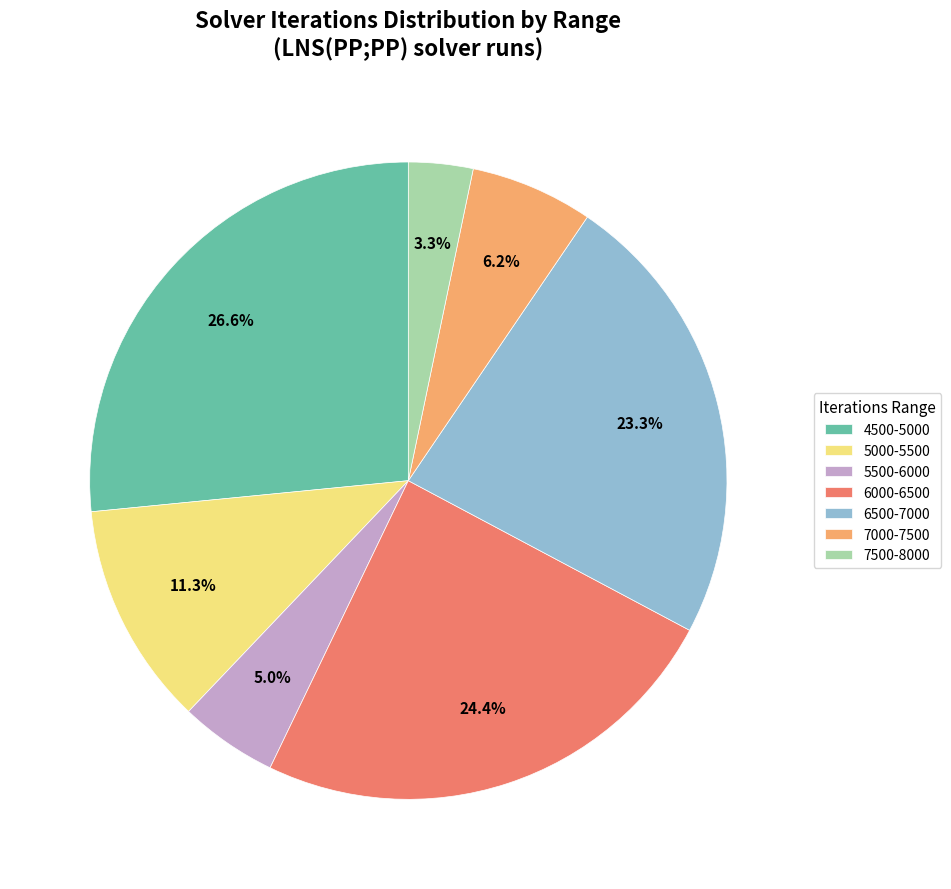

Is there a majority slice in this chart?

No